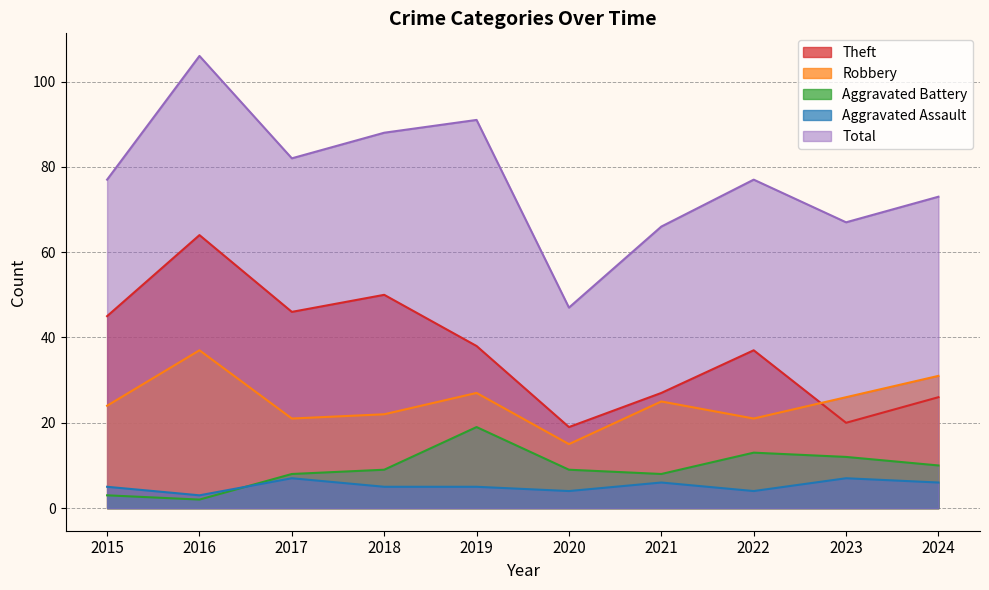

Between 2018 and 2024, which series saw the biggest shift?

Theft